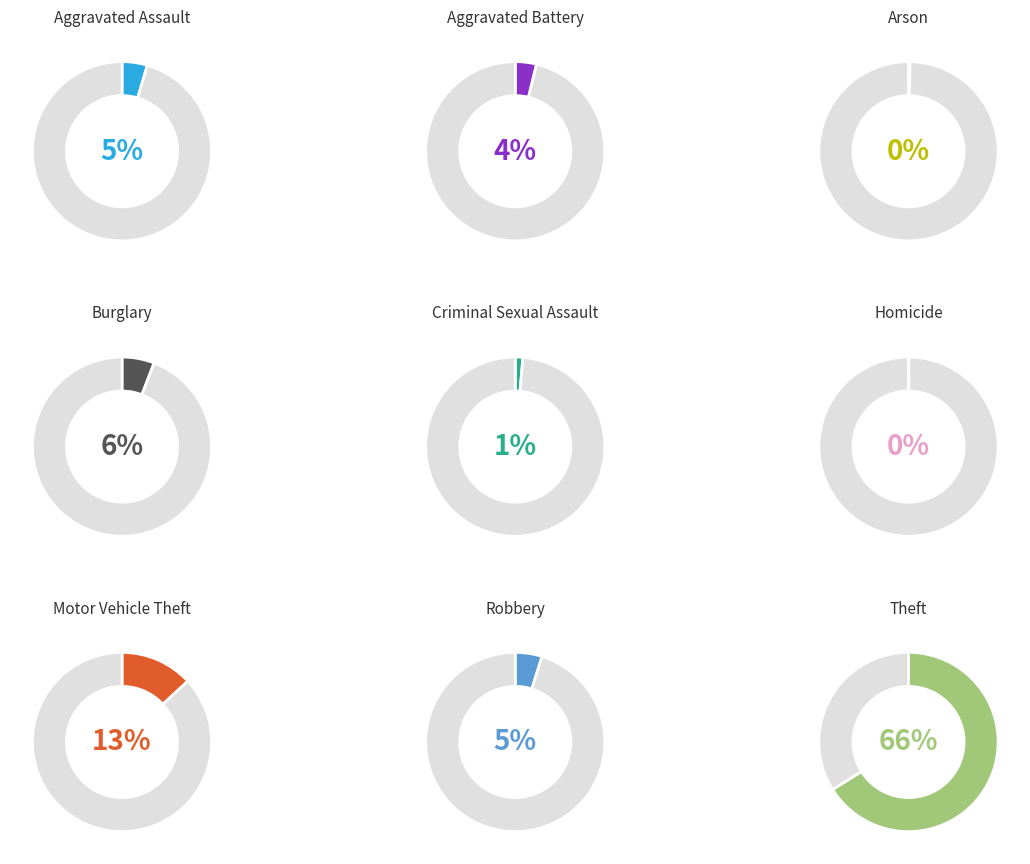

To the nearest percent, what percentage of the pie is 4?

1%